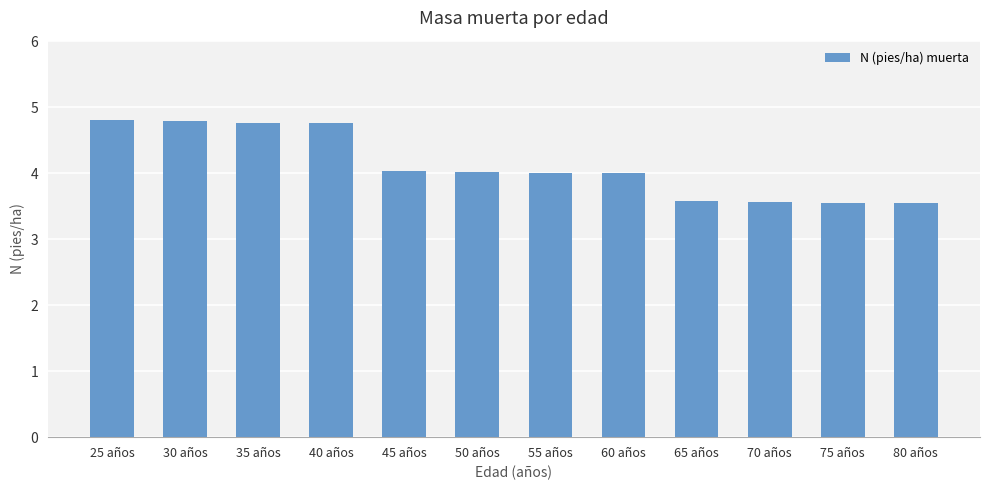

Is it true that the value at 40 años is 7.4?

False